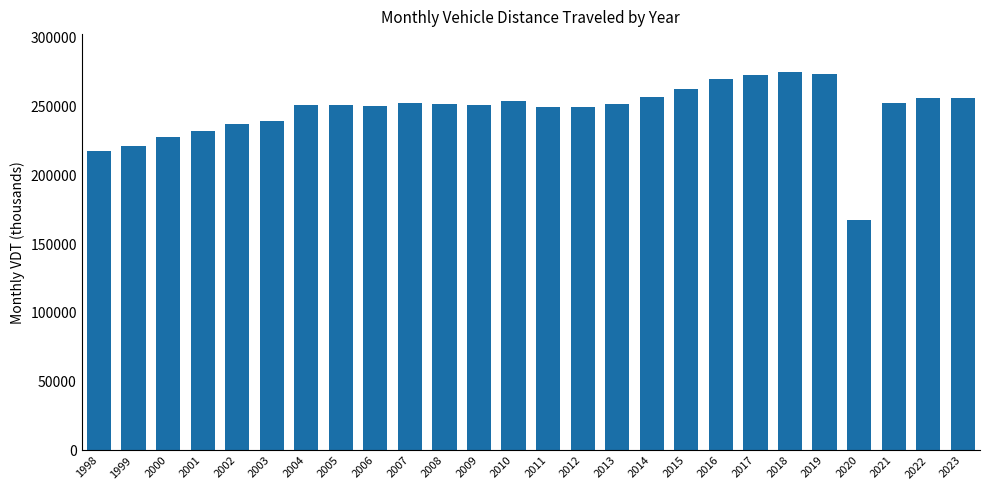

What is the value of the 8th bar from the left?

250860